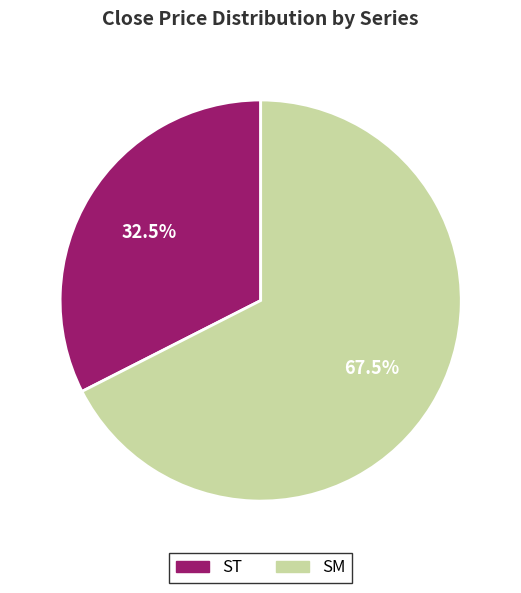

Which has a higher value, ST or SM?

SM